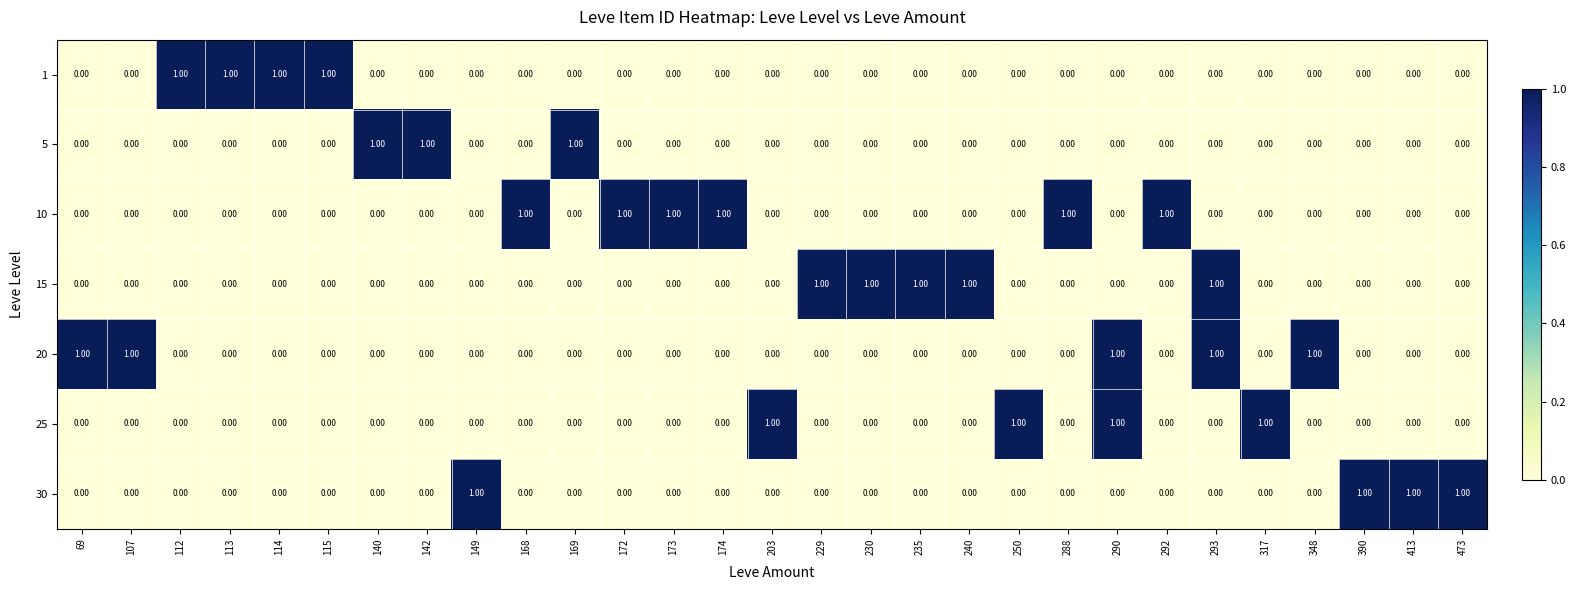

What is the sum of all 10 values?

6